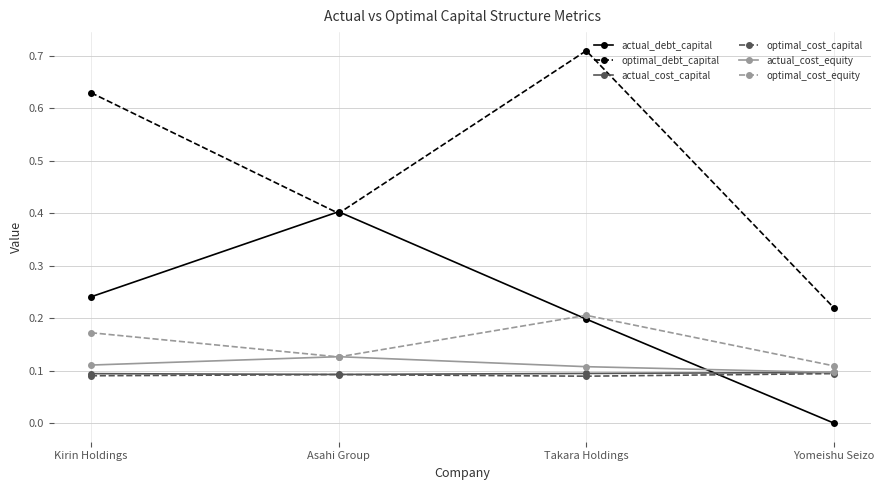

True or false: optimal_cost_equity has a value of 0.1 at Asahi Group.

True